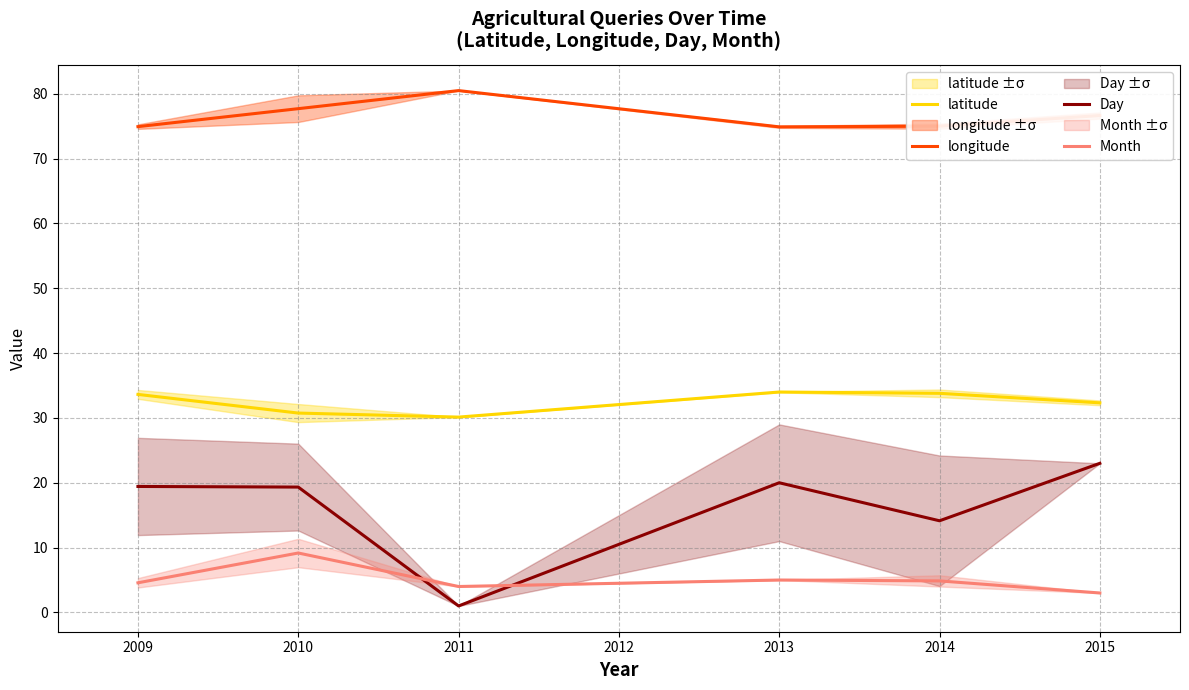

Which series has the widest spread of values?

Day